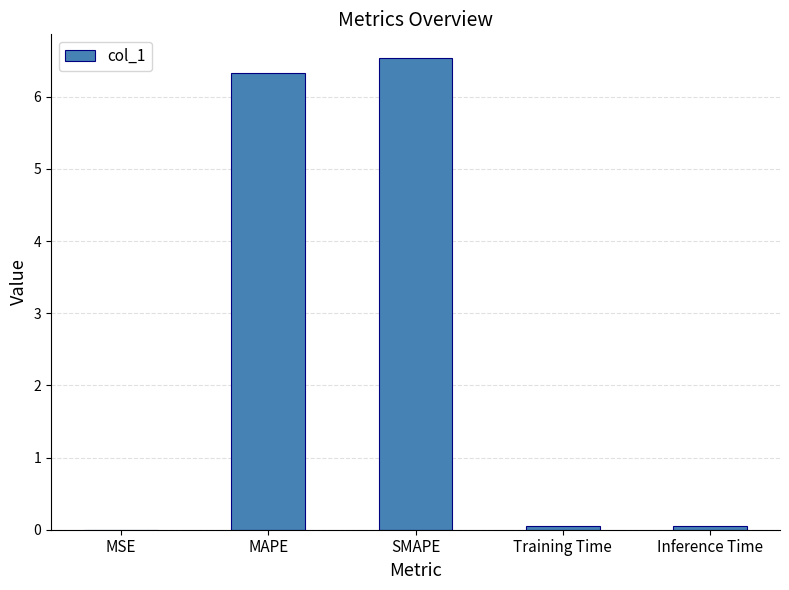

The chart shows a value of 4.2 at SMAPE. True or false?

False